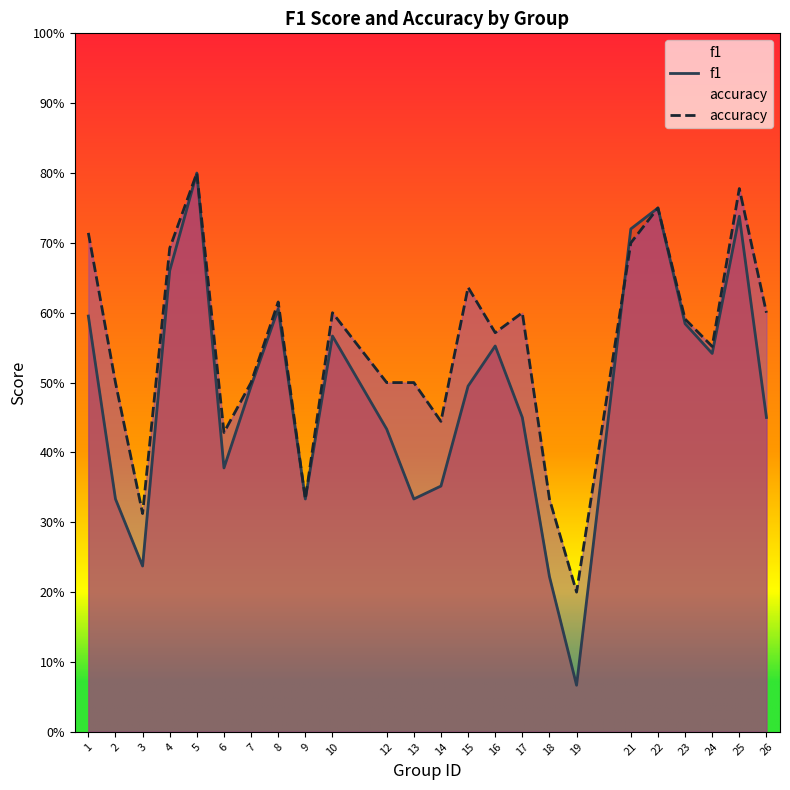

What is the value of the accuracy point at the 17th from the left?

0.3